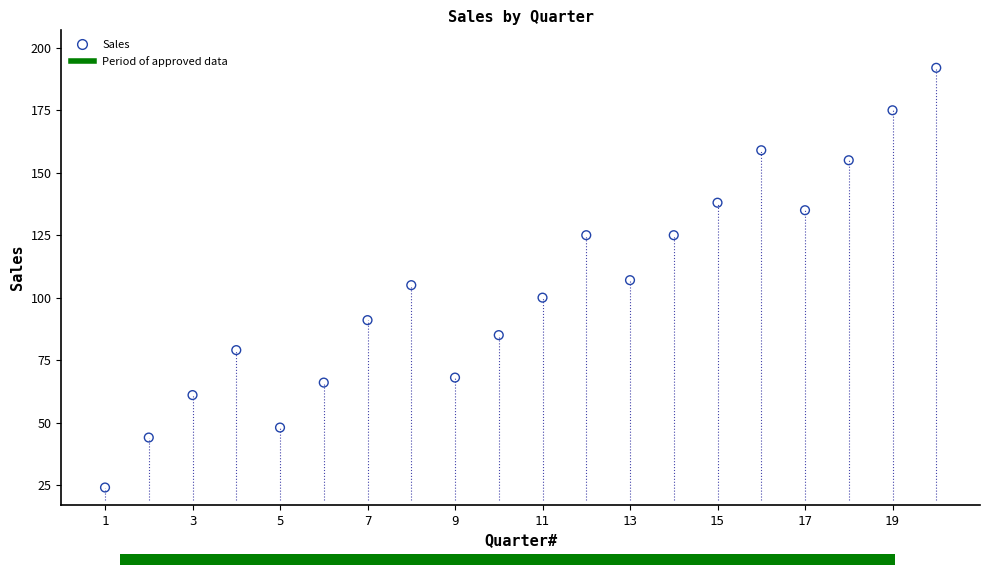

What is the range of Y values (max minus min)?

168